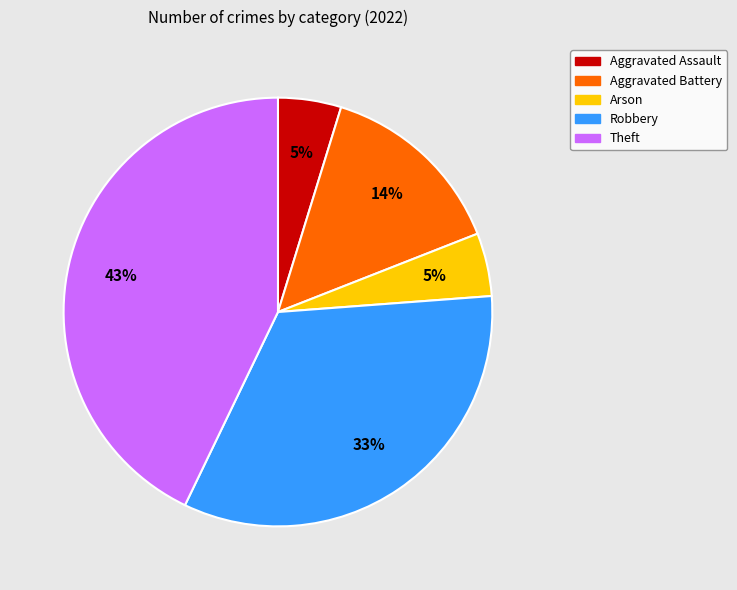

Which category has the biggest portion of the pie?

Theft